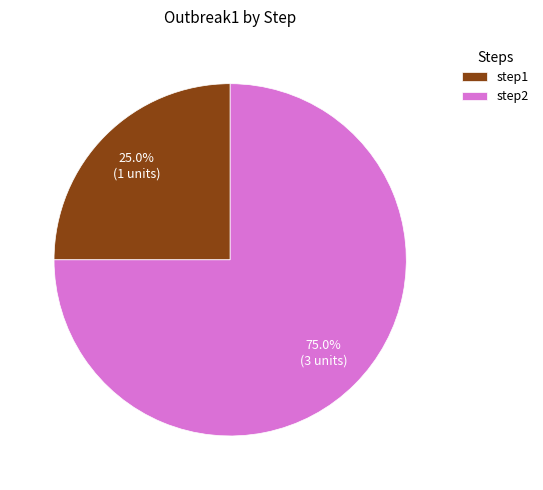

Between step2 and step1, which is larger?

step2